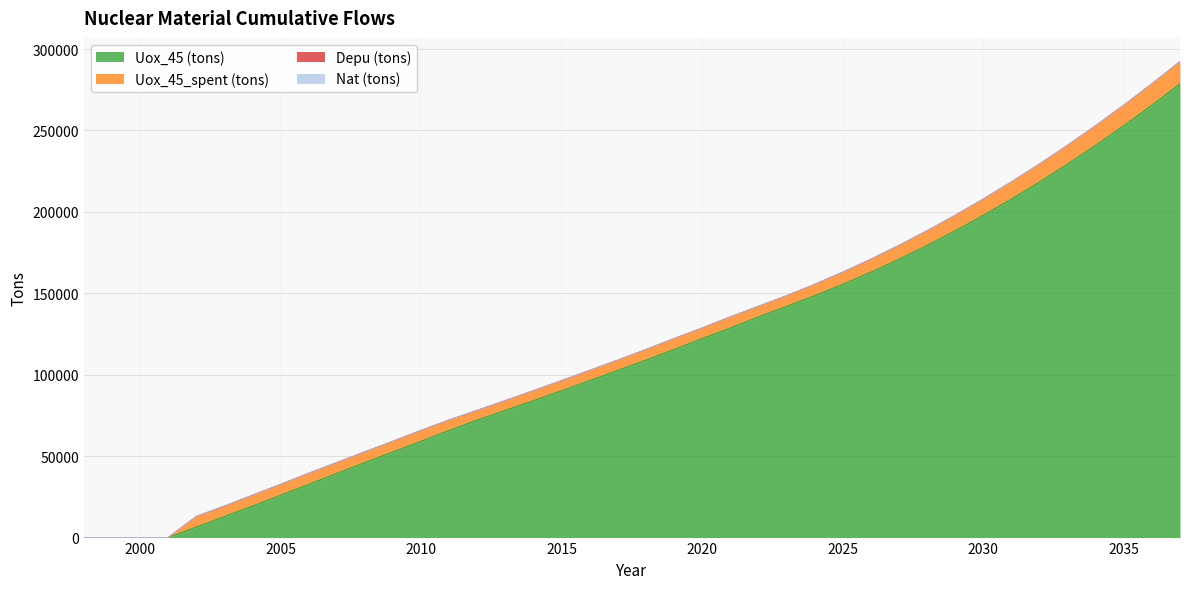

How many data points does each series have?

40